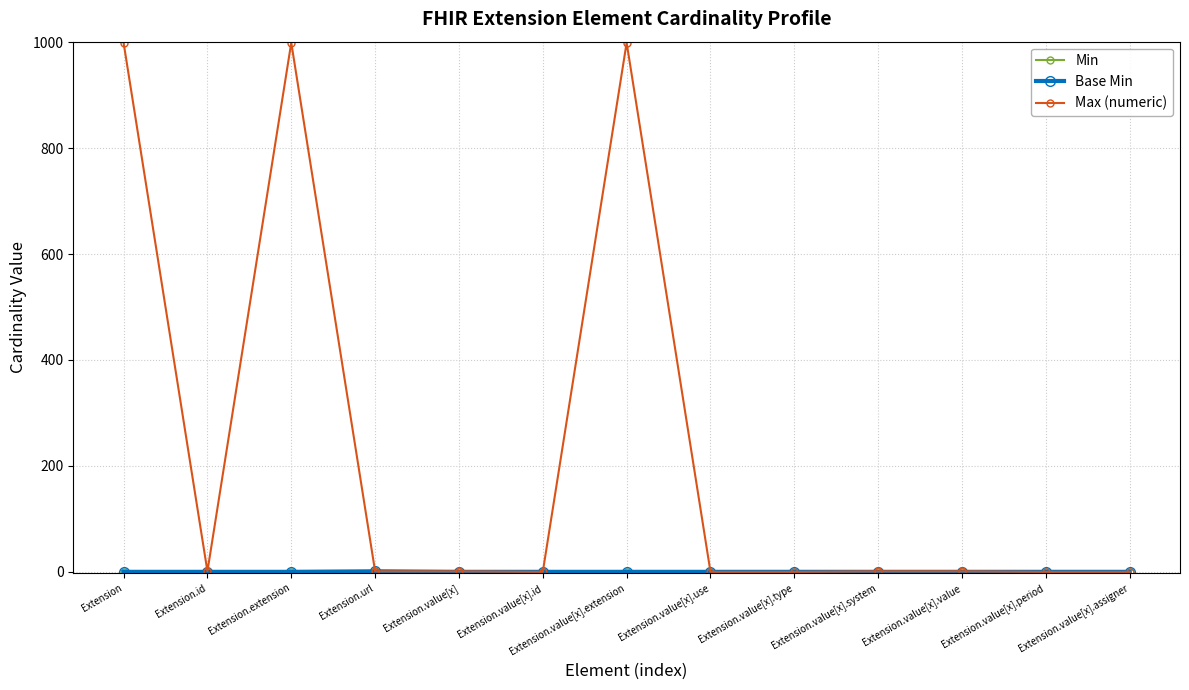

At which category is the sum across all series the highest?

Extension